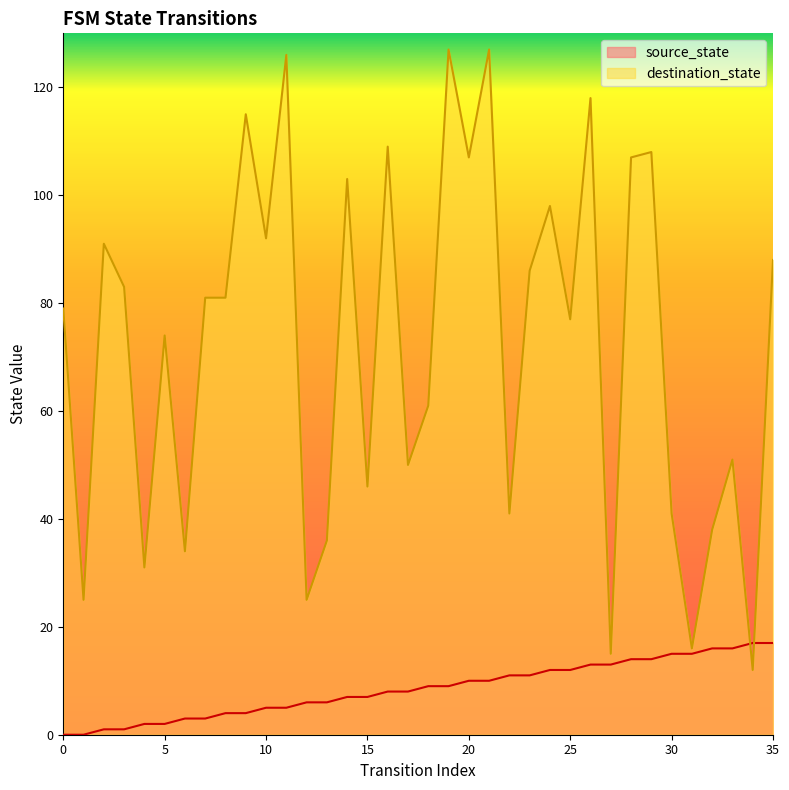

List the series in order of their peak value, highest first.

destination_state, source_state